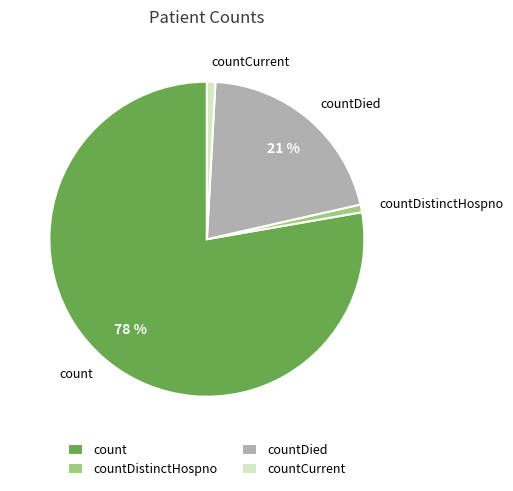

Which category has the biggest portion of the pie?

count